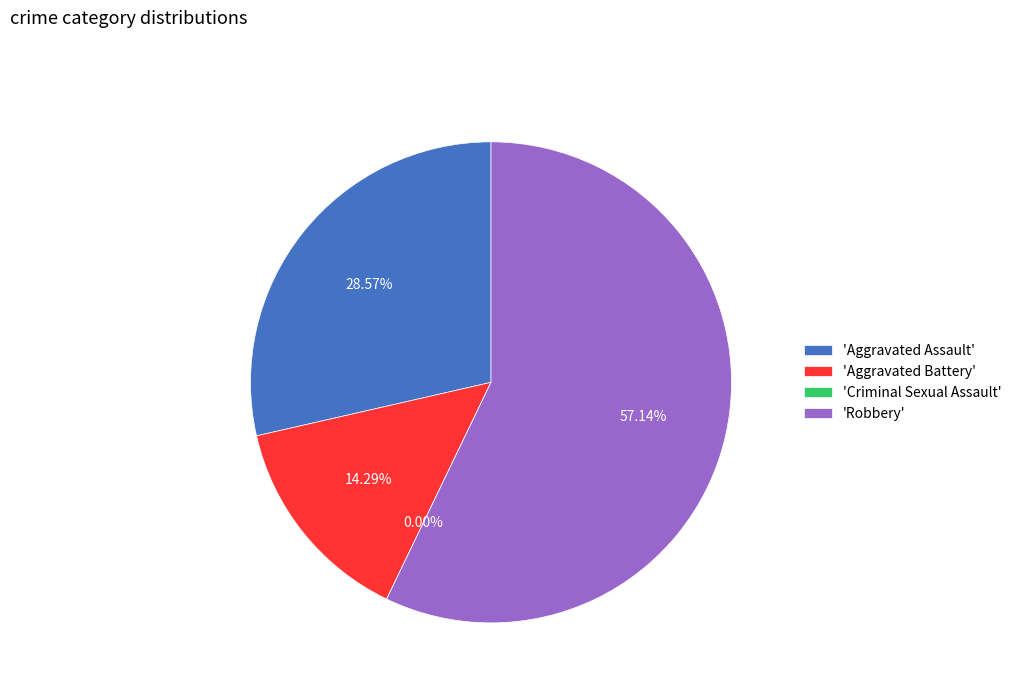

To the nearest percent, what percentage of the pie is Aggravated Assault?

29%